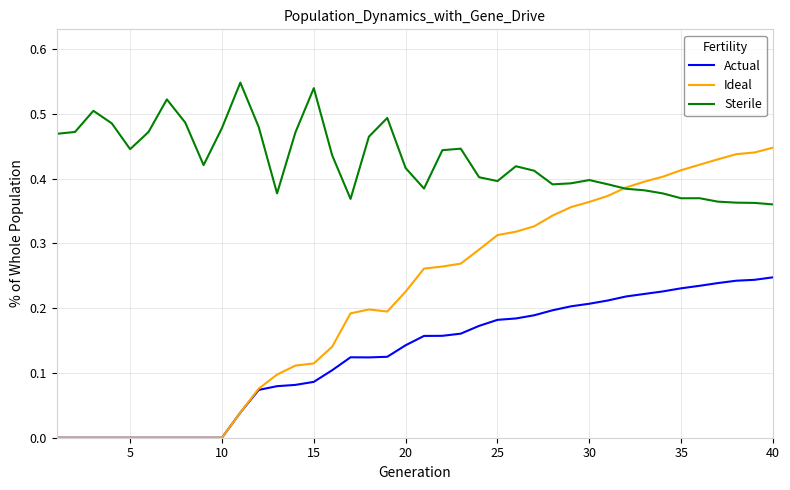

Which series has the largest total across all categories?

Sterile